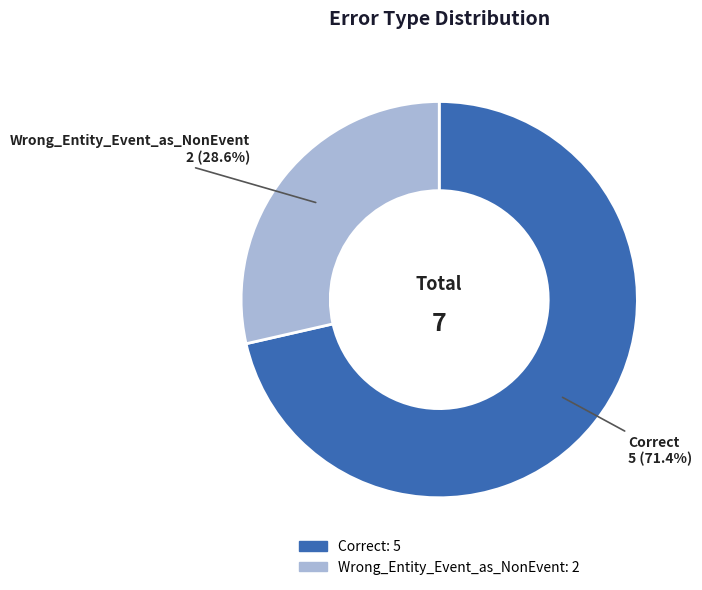

What is the smallest slice in the pie chart?

Wrong_Entity_Event_as_NonEvent